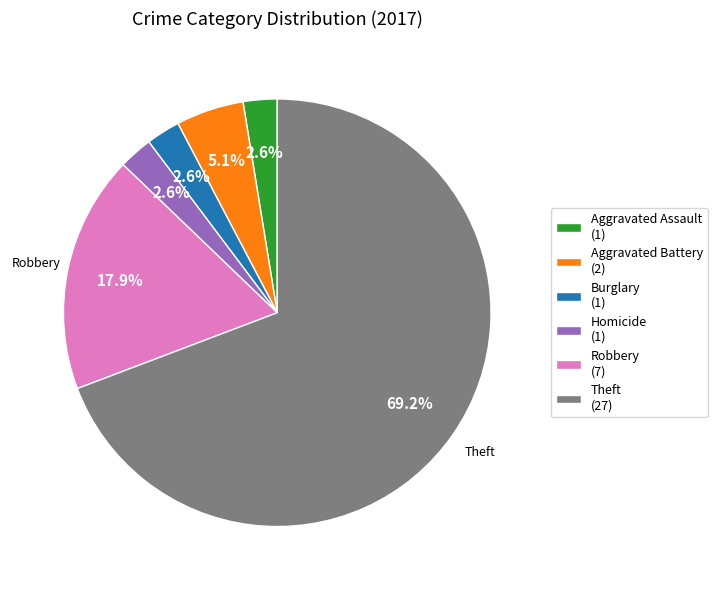

How many segments does this pie chart have?

6